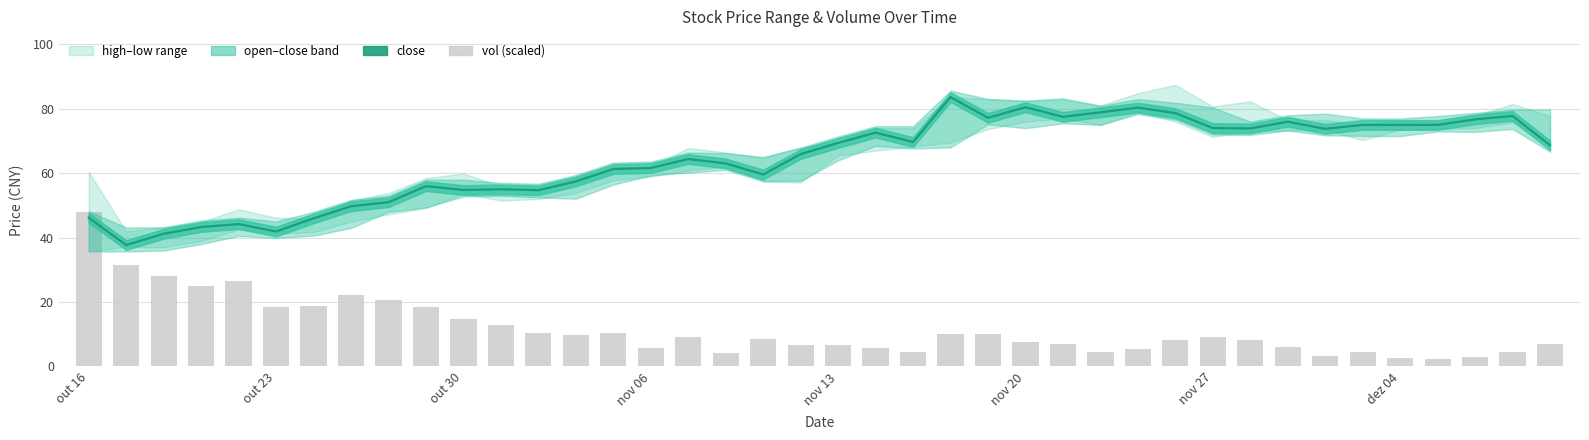

Which category has the highest value in the vol series?

out 16